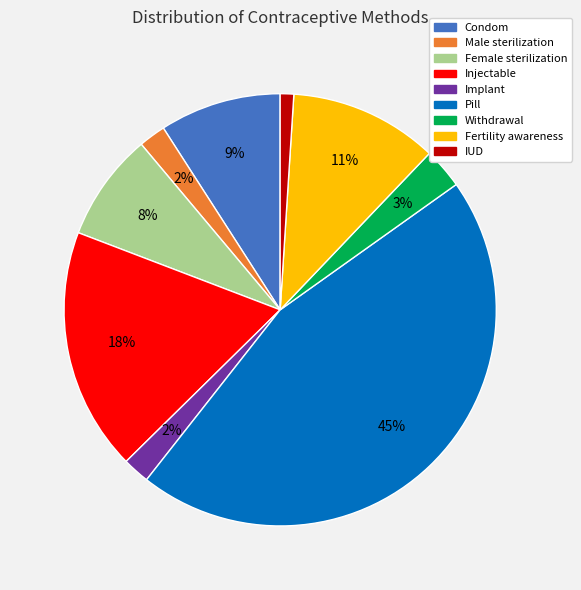

Which slice is the smallest?

IUD